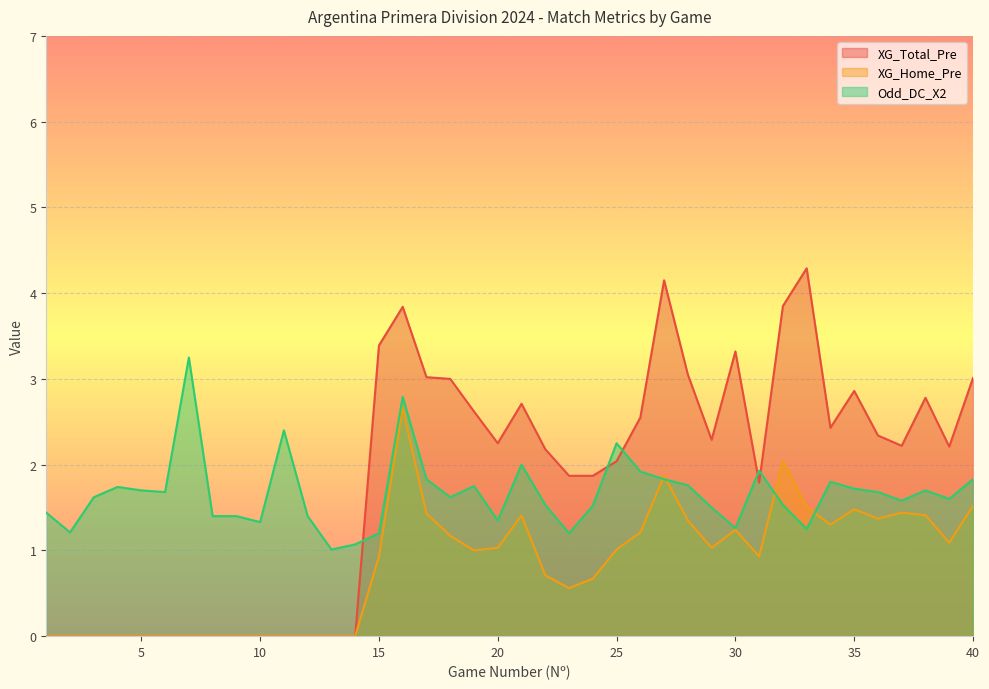

How many lines are shown in the chart?

3